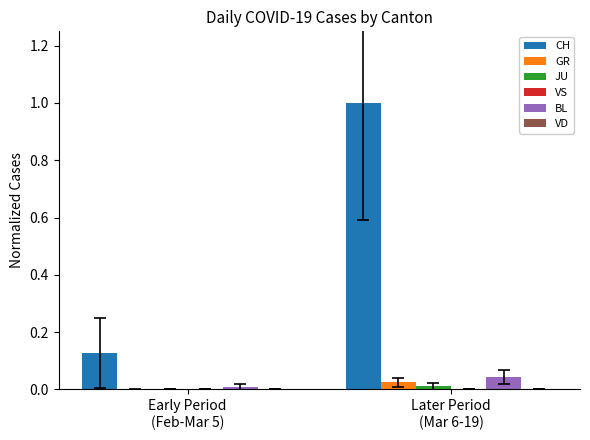

What is the maximum value shown in the chart?

1.0